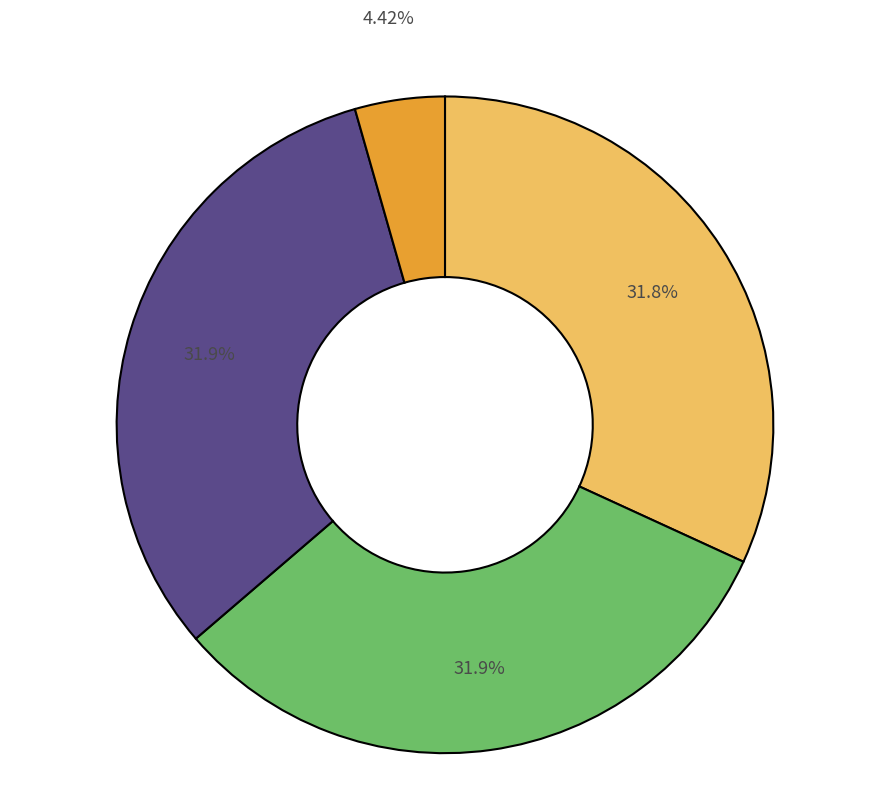

Is there a majority slice in this chart?

No